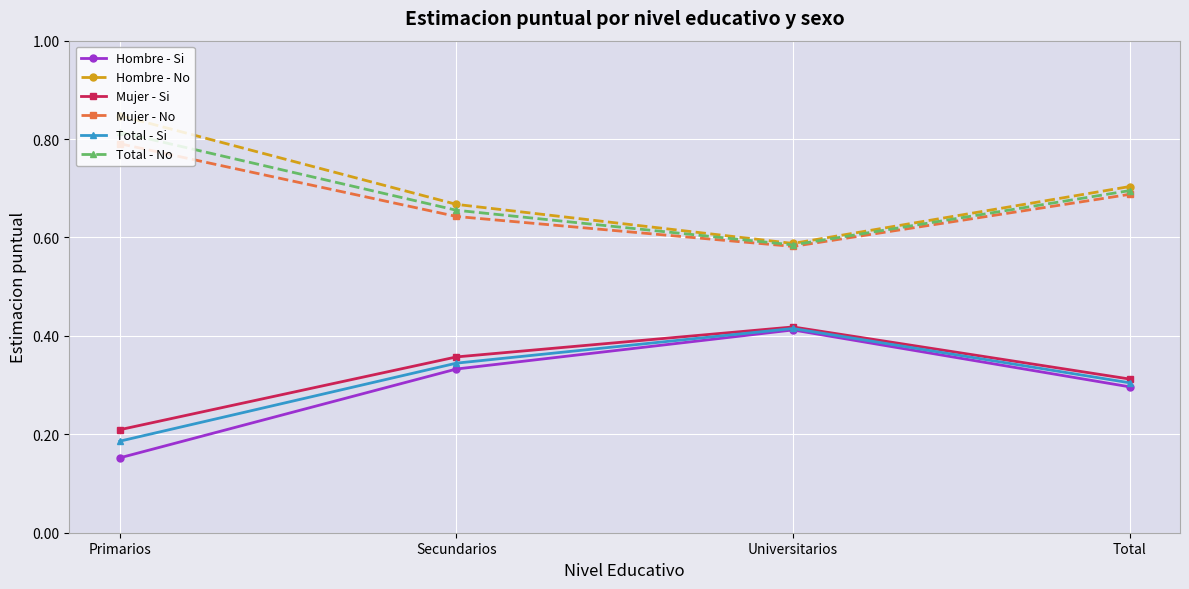

How many series are shown in this chart?

6